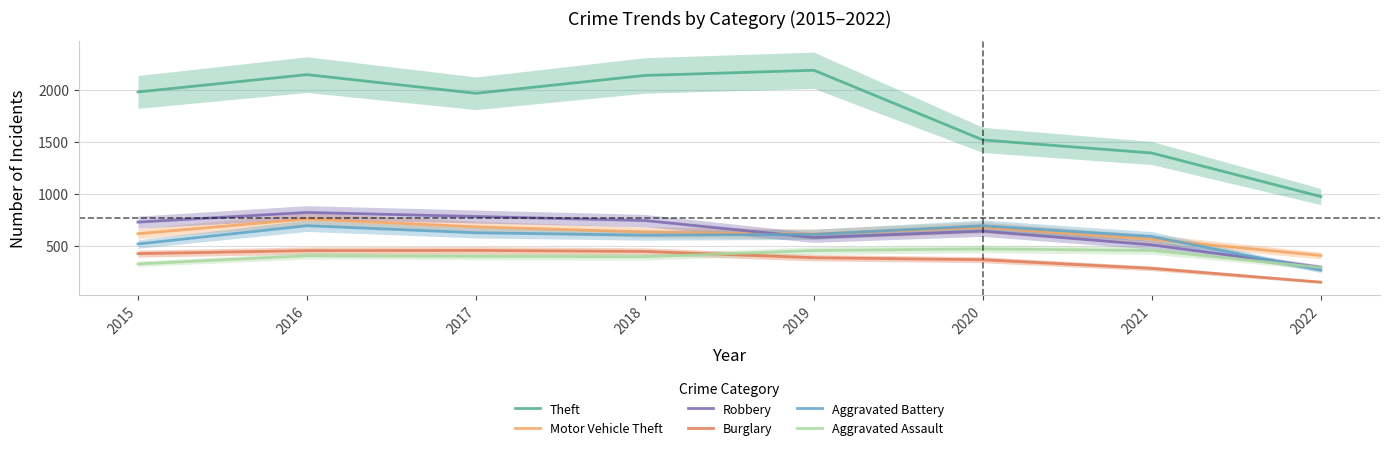

Which category has the highest value in the Aggravated Assault series?

2020